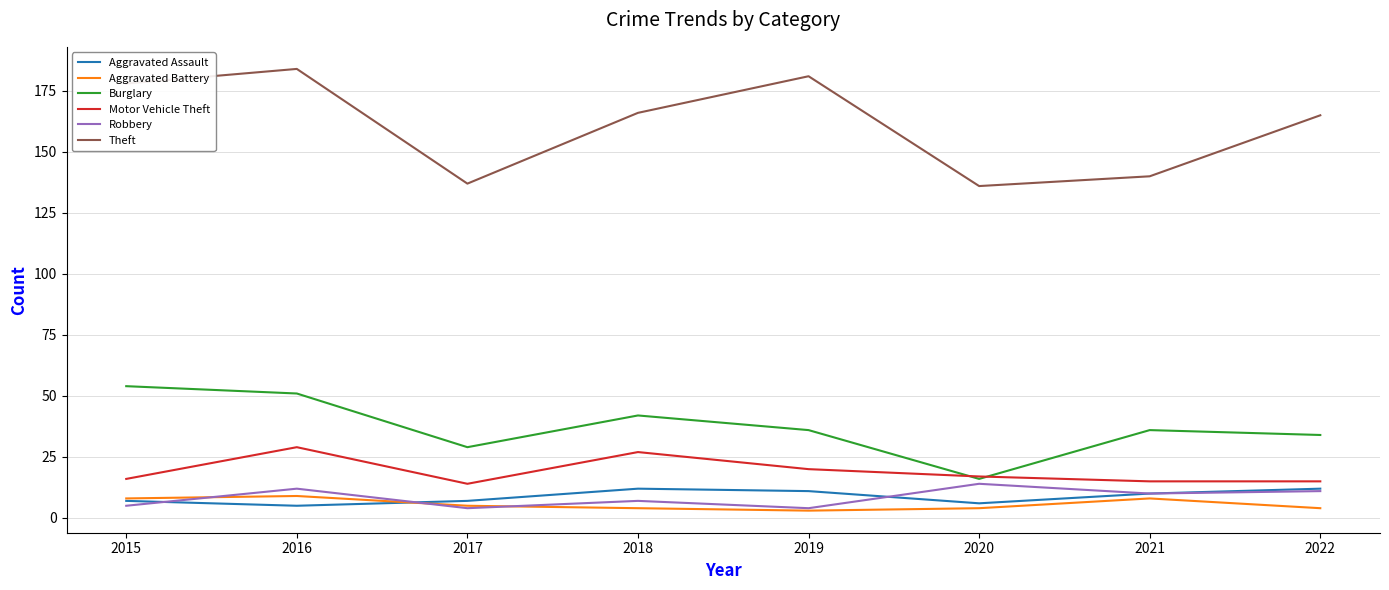

What value does the Theft series have at 2016?

184